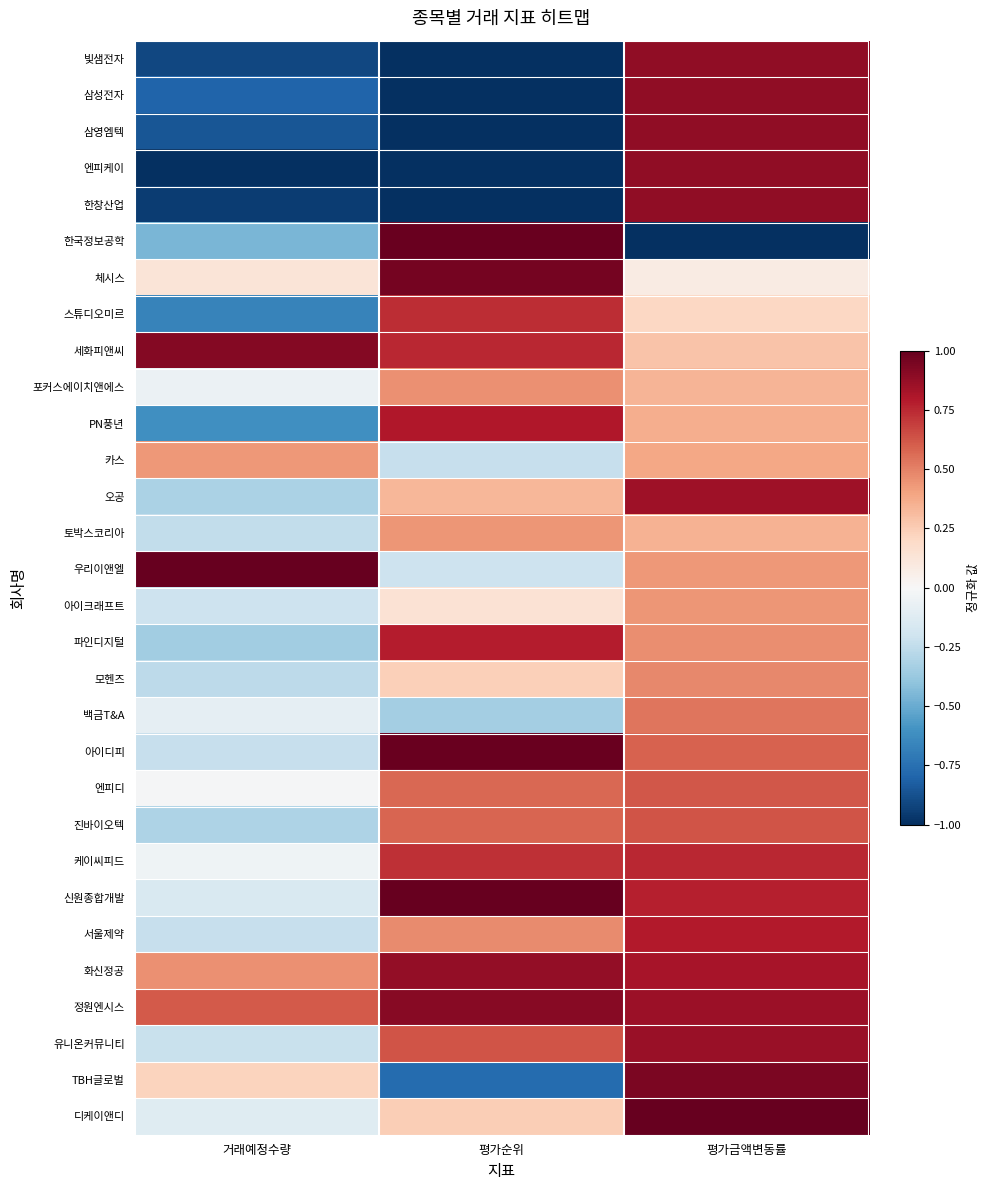

Between 평가금액변동률 and 거래예정수량, which is larger?

평가금액변동률